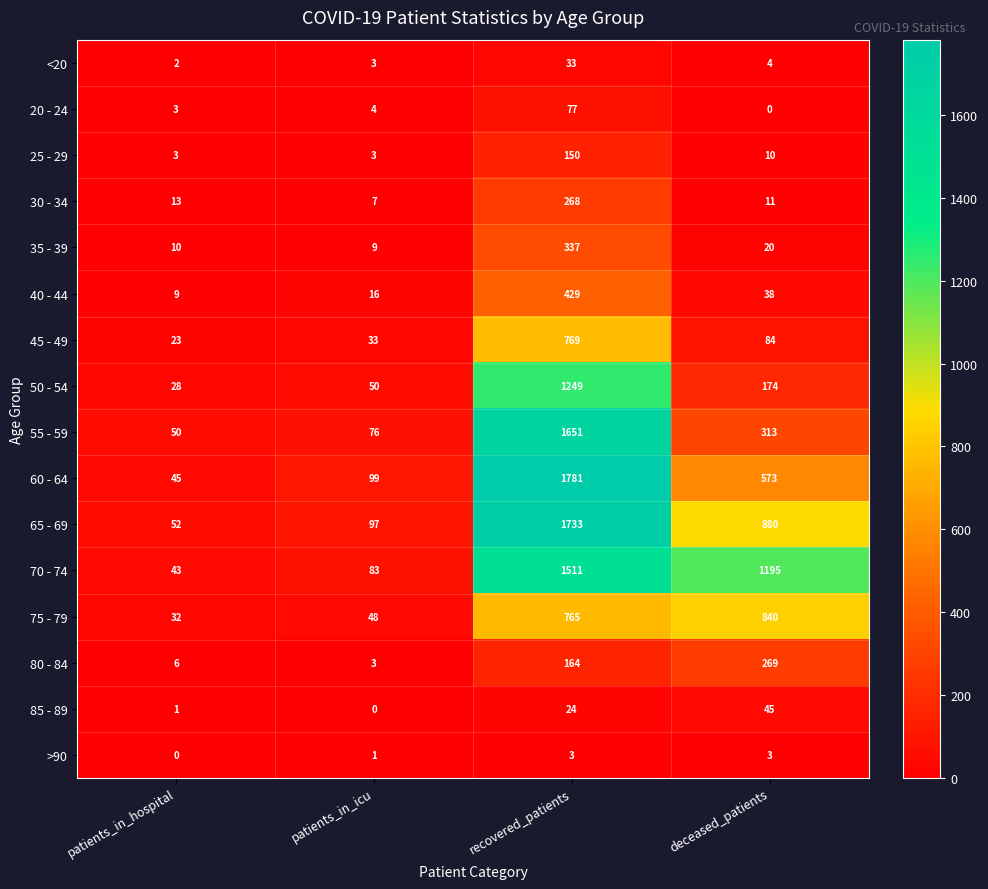

What is the approximate value of 55 - 59 at patients_in_icu, to the nearest 100?

100